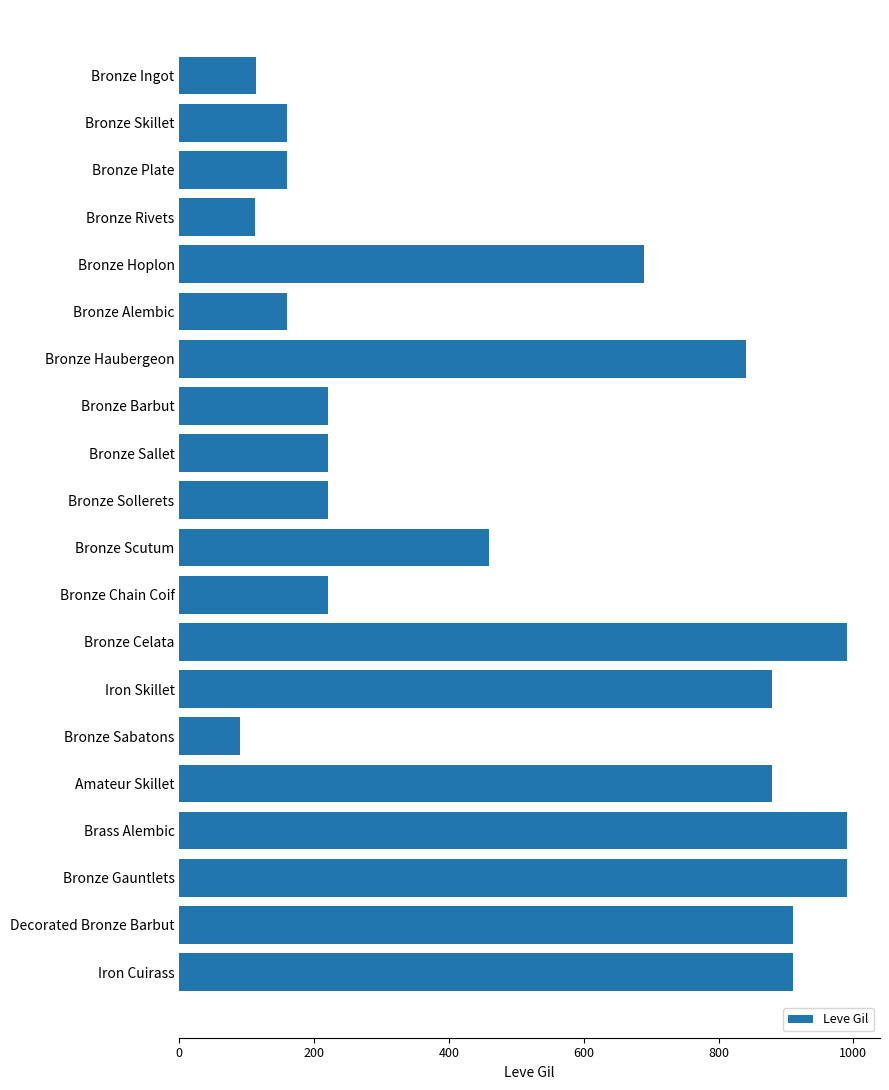

True or false: the data shows 160 at Bronze Skillet.

True